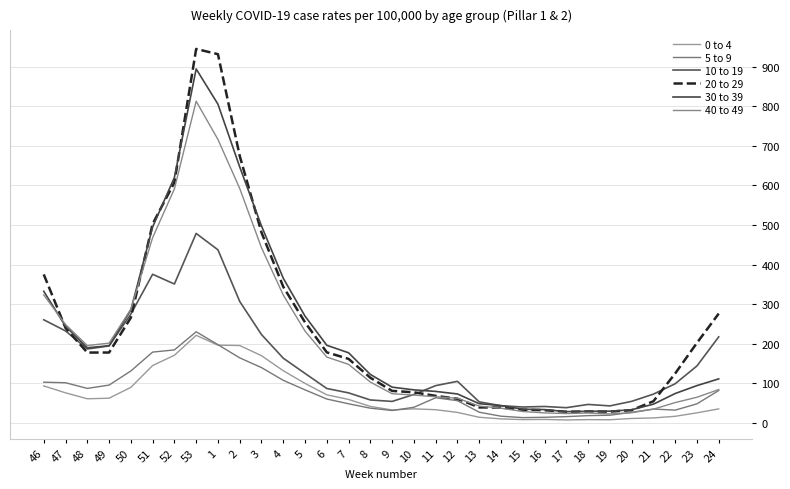

What is the maximum value for 20 to 29?

944.8